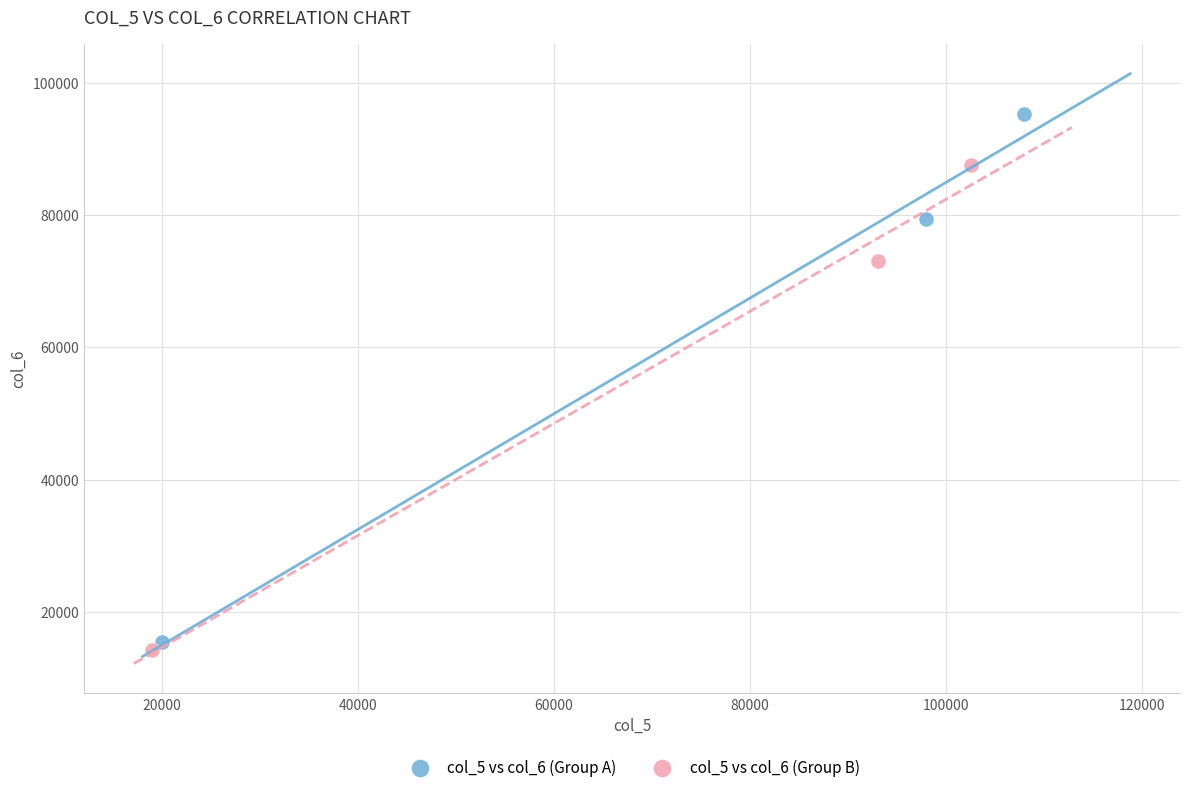

Which series reaches the minimum Y coordinate?

col_5 vs col_6 (Group B)